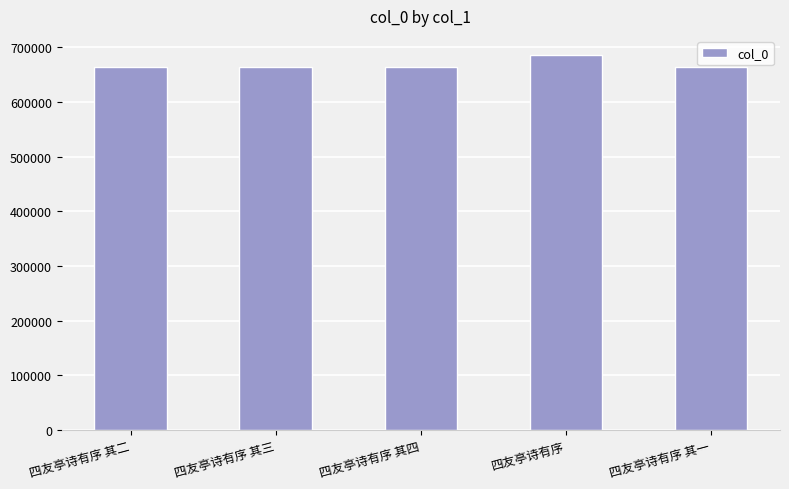

What is the difference between the second highest and second lowest values?

2